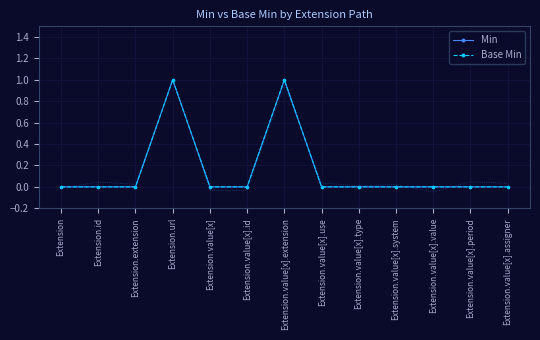

How many interior local peaks does the Base Min series have?

2